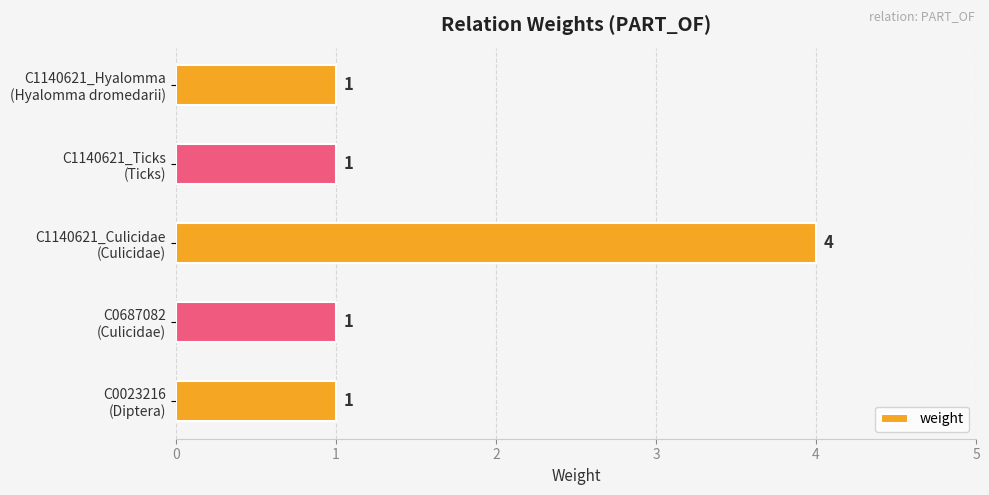

Reading bottom to top, list all the values displayed in this chart.

1	1	4	1	1